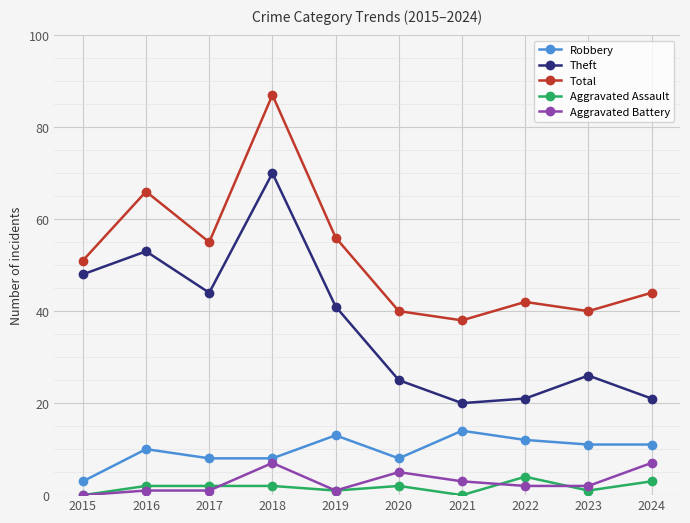

True or false: Total and Theft cross at least once.

False